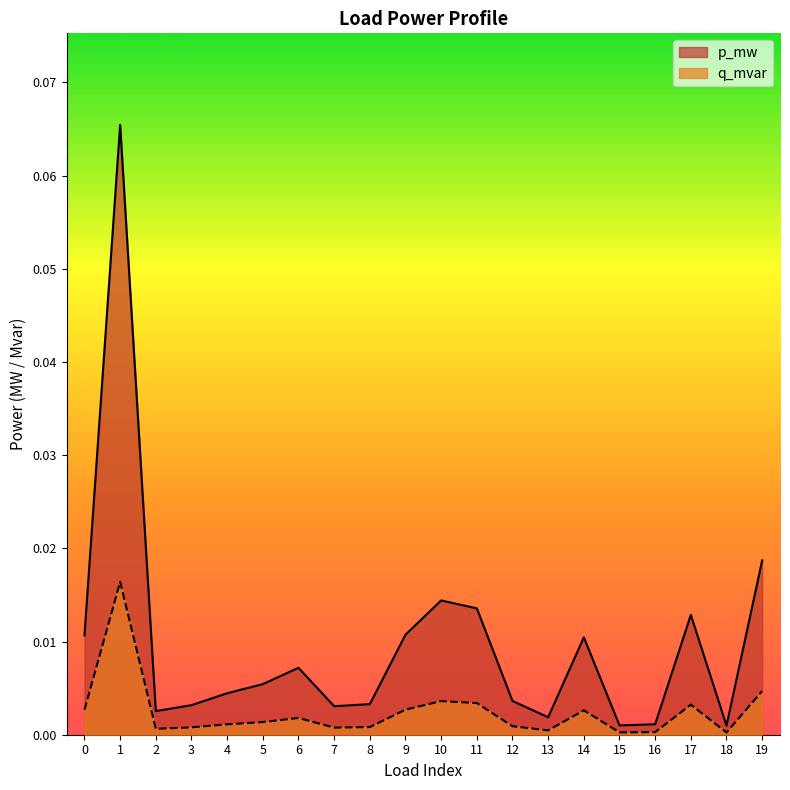

Reading right to left, list all the values displayed in this chart.

p_mw: 19=0.0	18=0.0	17=0.0	16=0.0	15=0.0	14=0.0	13=0.0	12=0.0	11=0.0	10=0.0	9=0.0	8=0.0	7=0.0	6=0.0	5=0.0	4=0.0	3=0.0	2=0.0	1=0.1	0=0.0
q_mvar: 19=0.0	18=0.0	17=0.0	16=0.0	15=0.0	14=0.0	13=0.0	12=0.0	11=0.0	10=0.0	9=0.0	8=0.0	7=0.0	6=0.0	5=0.0	4=0.0	3=0.0	2=0.0	1=0.0	0=0.0